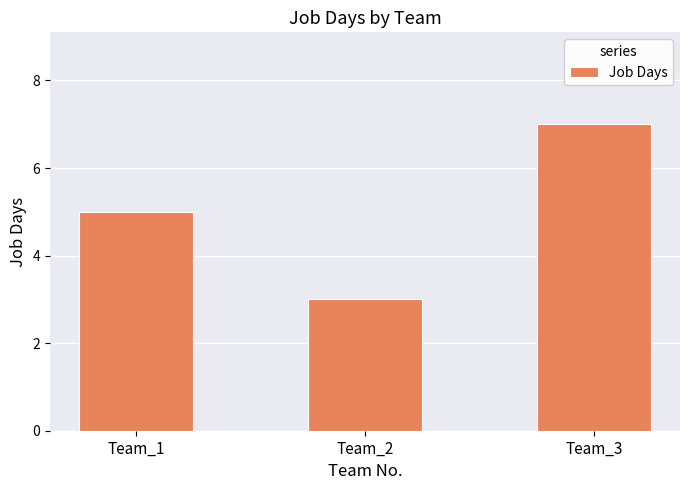

List the labels in order of value, smallest first.

Team_2, Team_1, Team_3